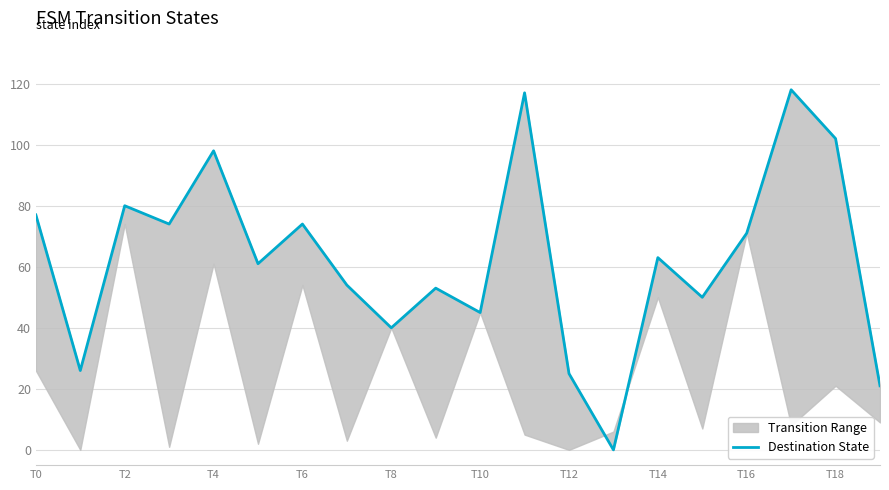

What is the sum of all values?

1249